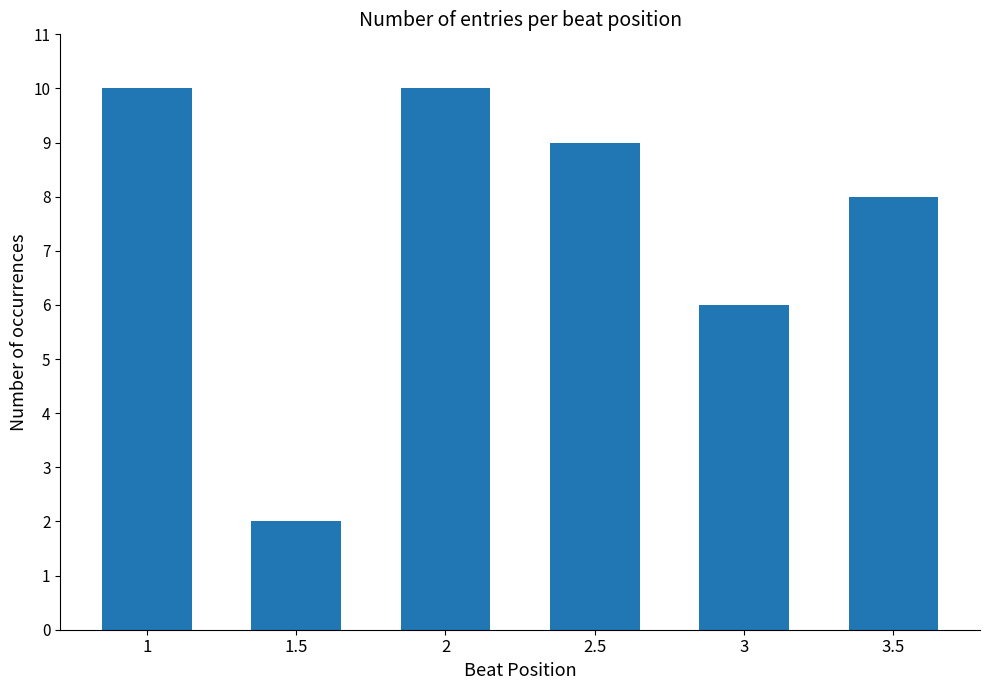

Does the chart contain stacked bars?

No